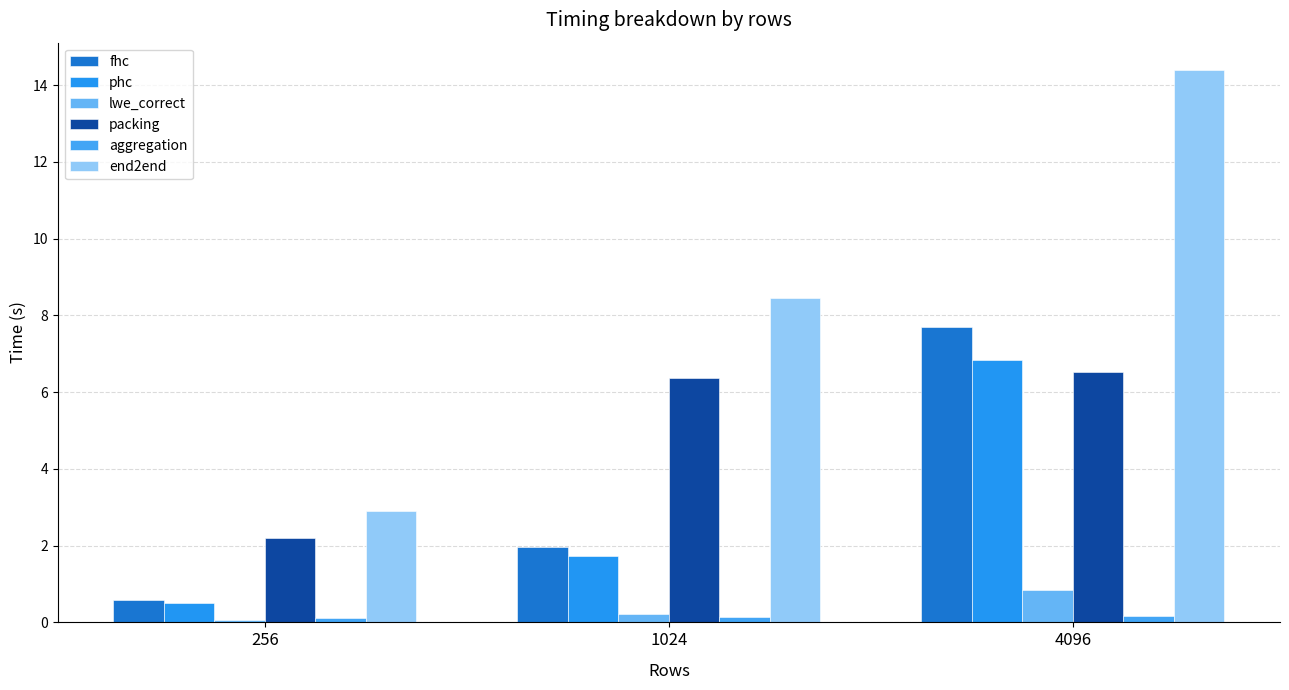

Rank the categories by aggregation value from highest to lowest.

4096, 1024, 256